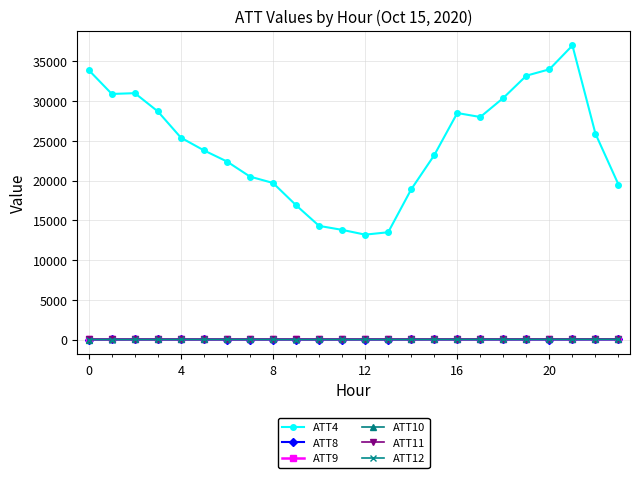

True or false: ATT12 and ATT4 cross at least once.

False